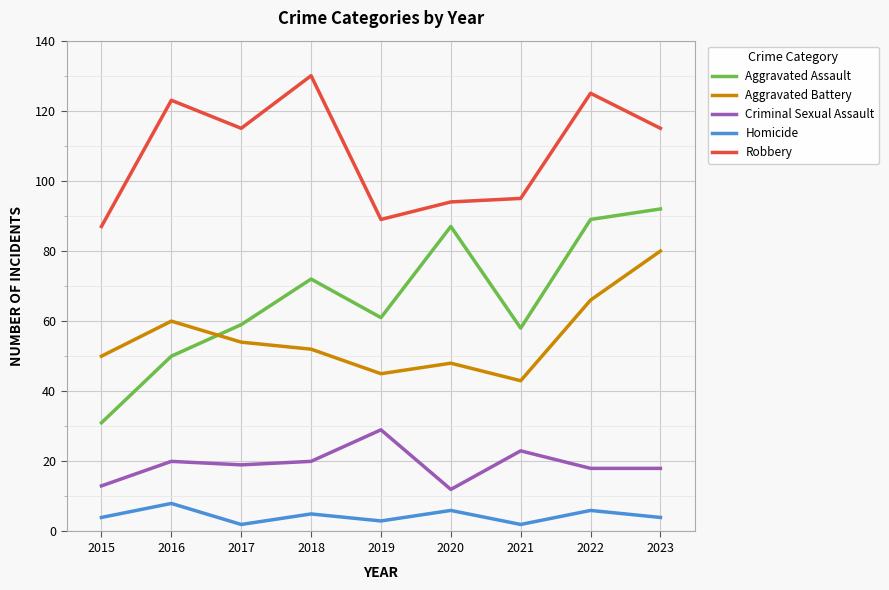

Is this an area chart (filled region under the line)?

No